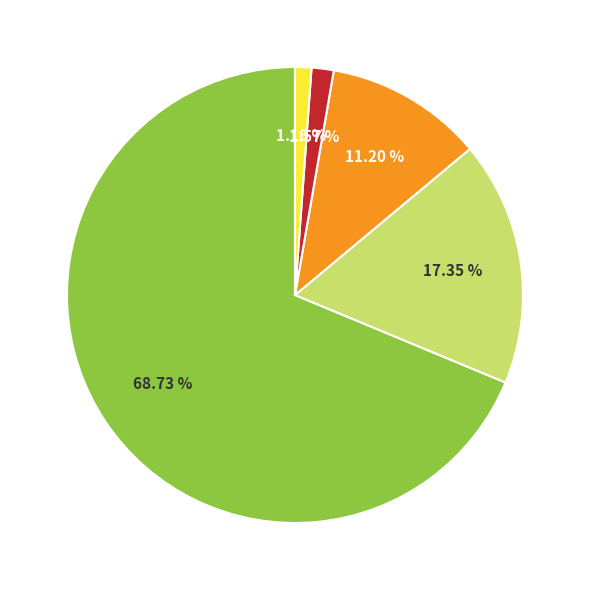

Does any single category account for the majority?

Yes